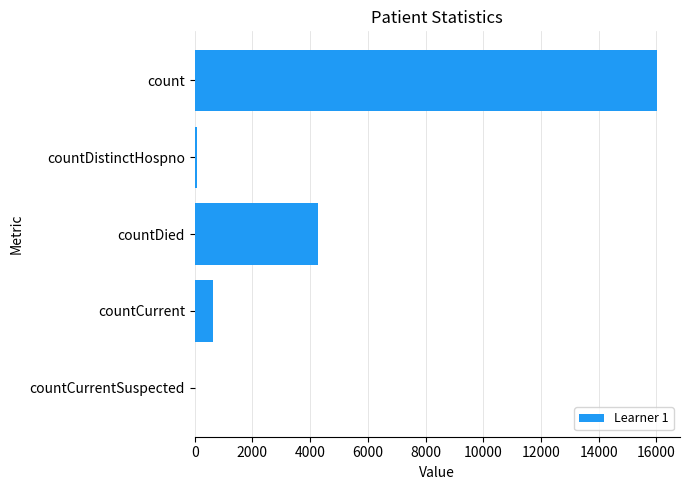

What is the sum of the values at countCurrent and count?

16652